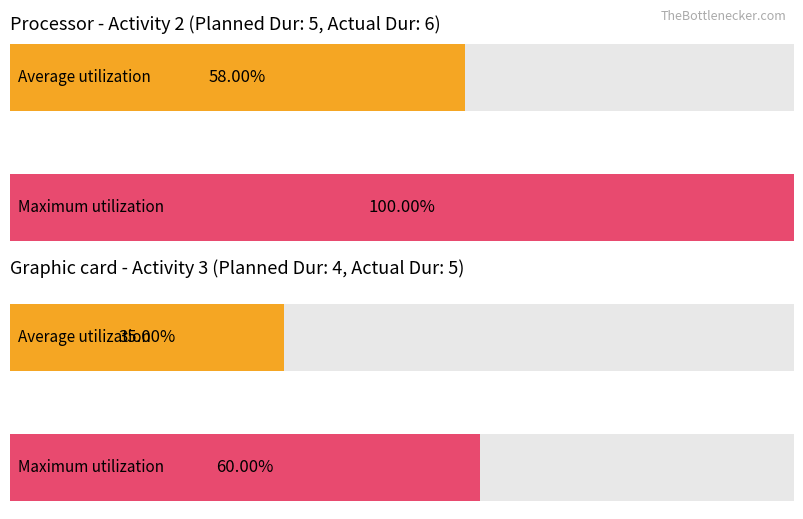

List the series in order of their overall mean, highest first.

Maximum utilization, Average utilization